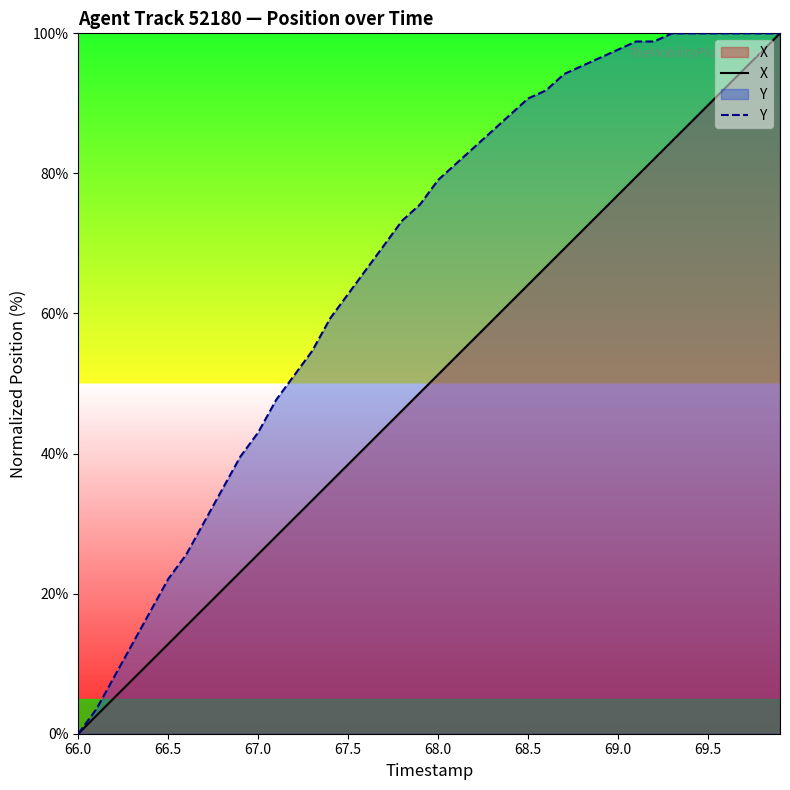

What is the value of the X point at the 38th from the left?

94.9